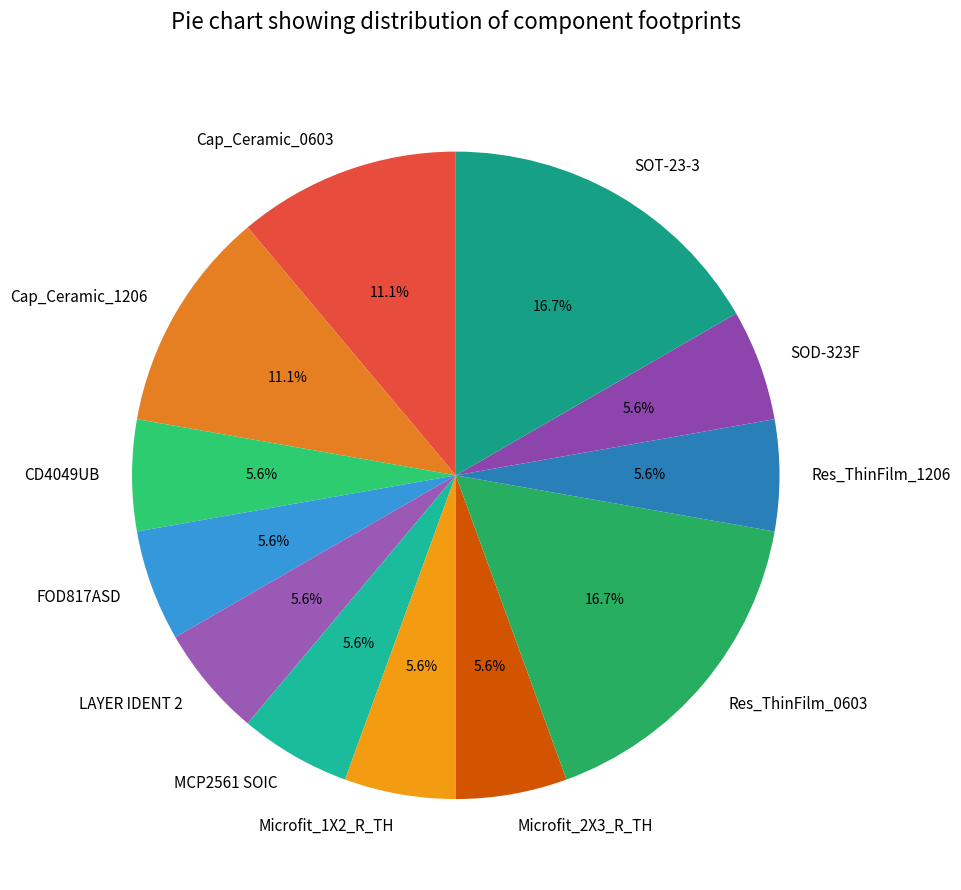

To the nearest percent, what portion does LAYER IDENT 2 represent?

6%